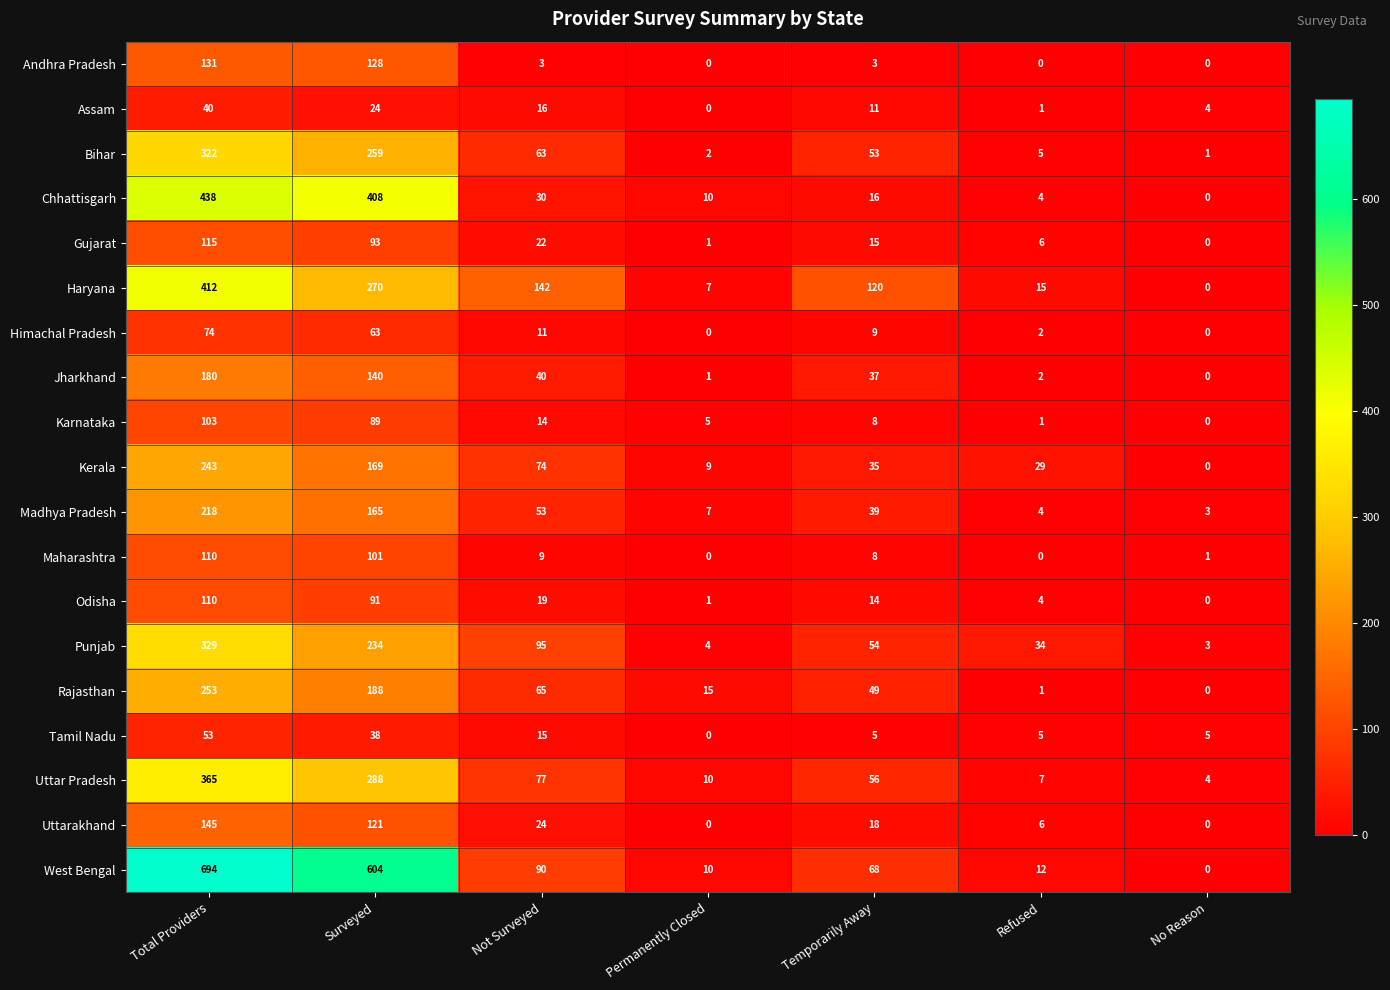

The Odisha series shows 1 at Permanently Closed. True or false?

True